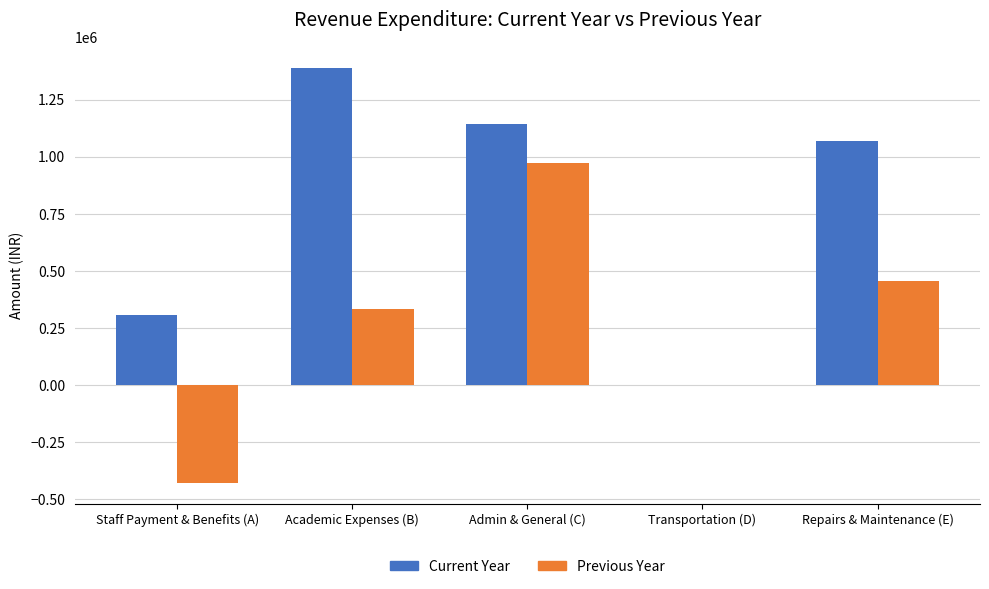

What is the sum of all Current Year values?

3916692